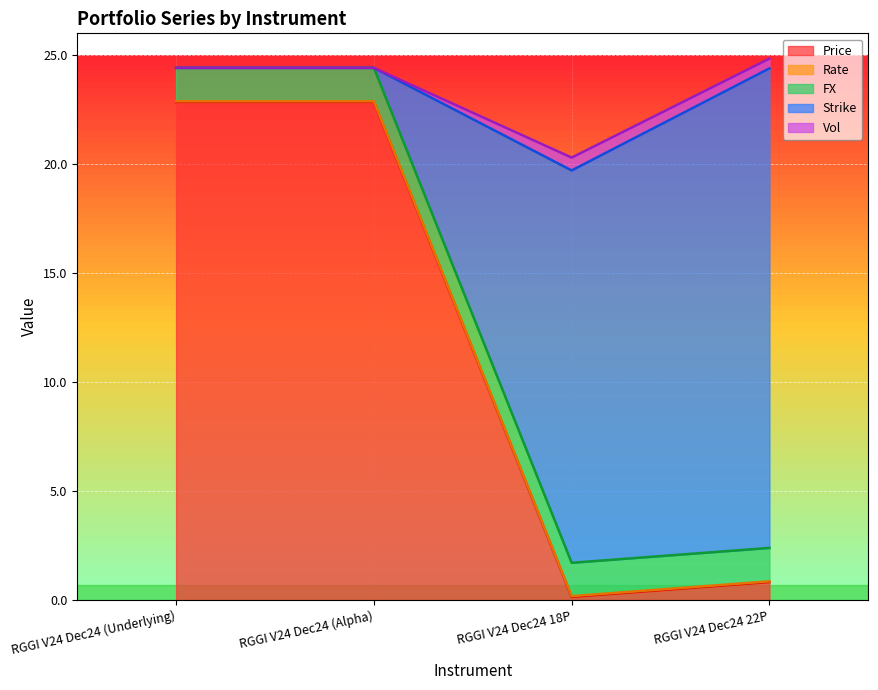

Where is Price nearest to the value 11?

RGGI V24 Dec24 22P